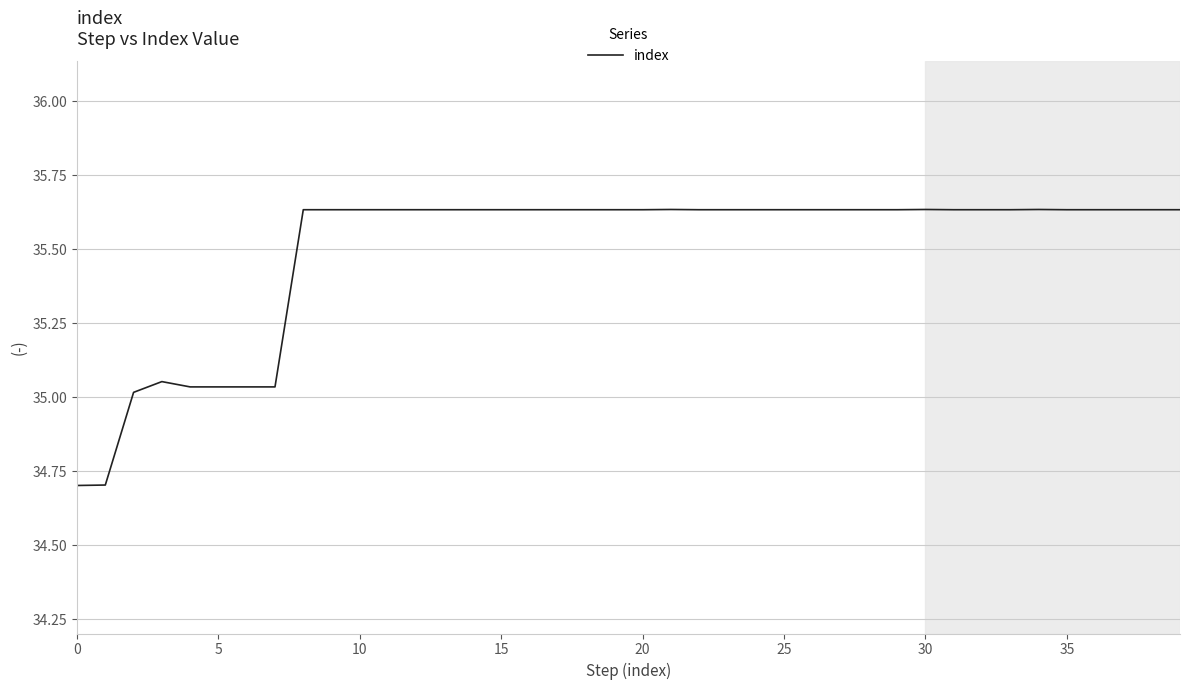

Count the number of values greater than 35.

38